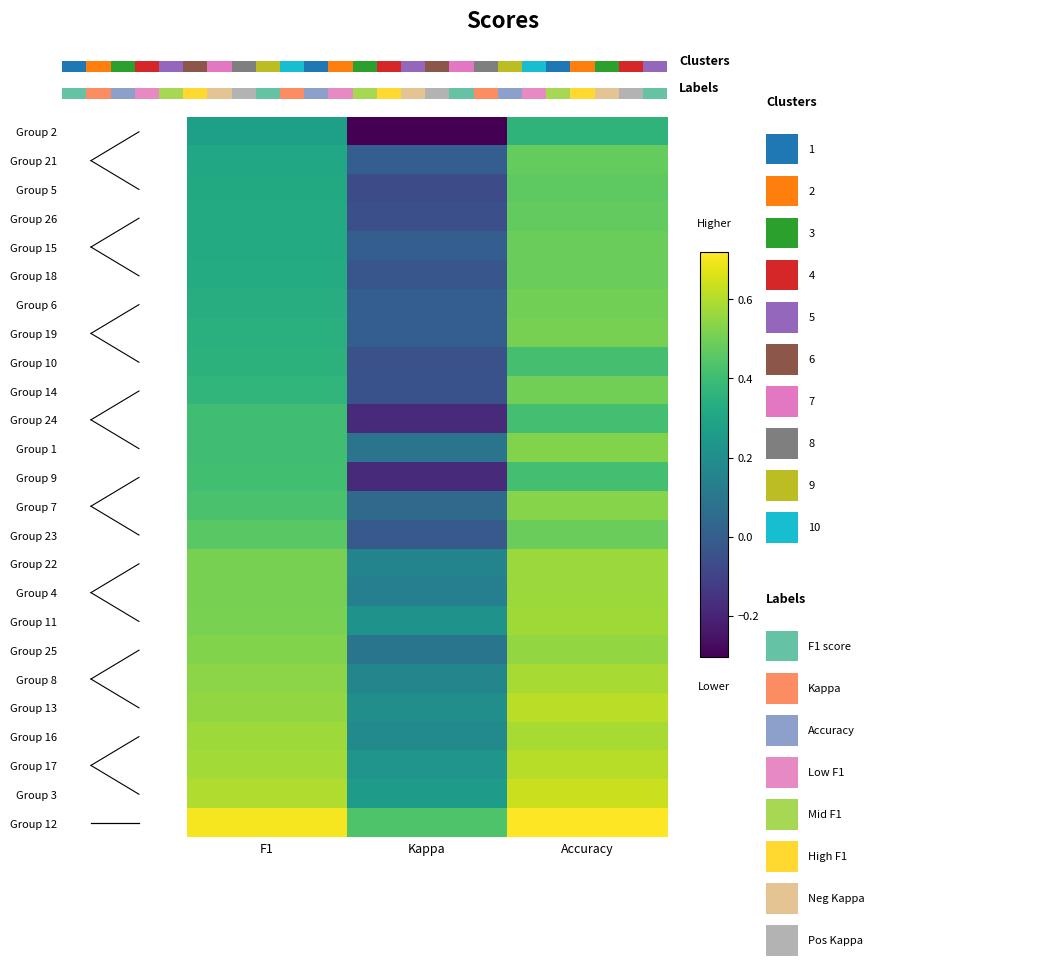

What is the average value of the Group 12 series?

0.6